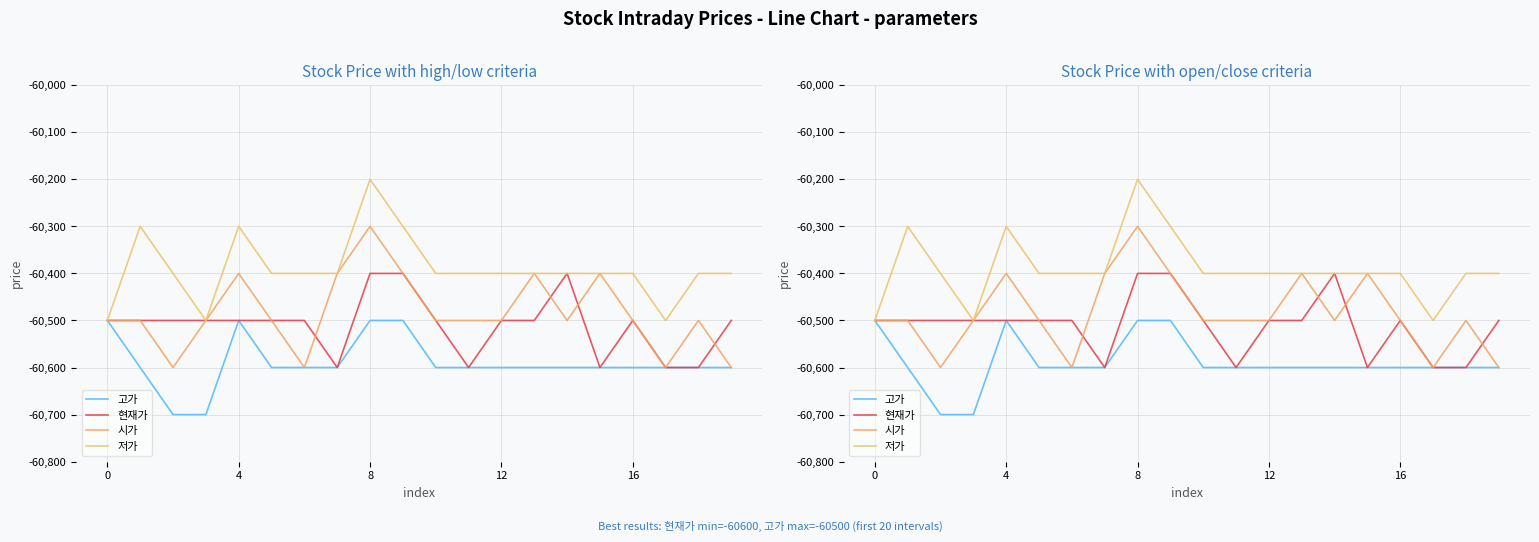

What is the minimum value shown in the chart?

-60700